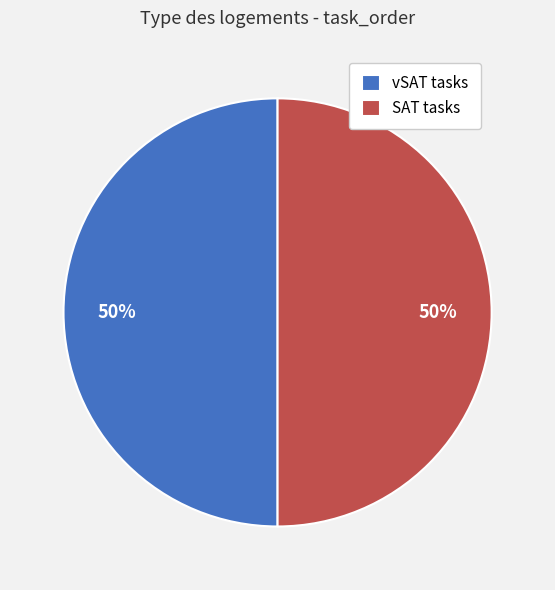

How many segments does this pie chart have?

2